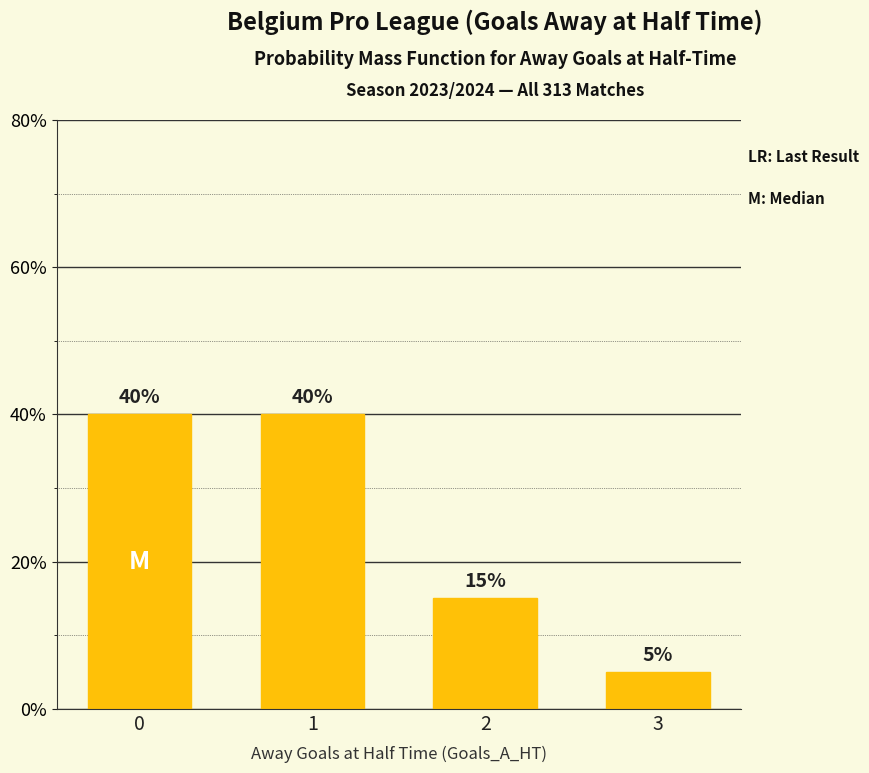

Reading right to left, transcribe all the data shown in this chart.

5	15	40	40